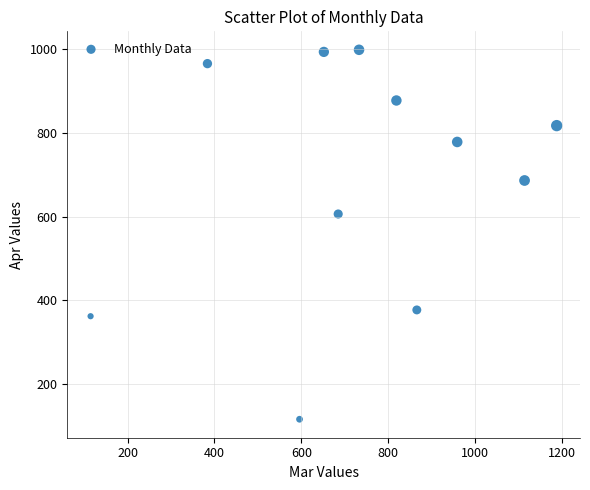

What Y value in the scatter plot is closest to 557?

606